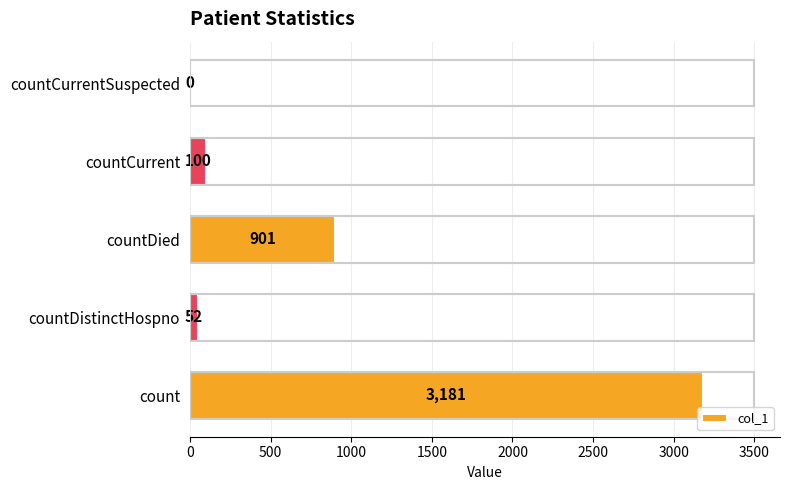

Which has a higher value, count or countDied?

count